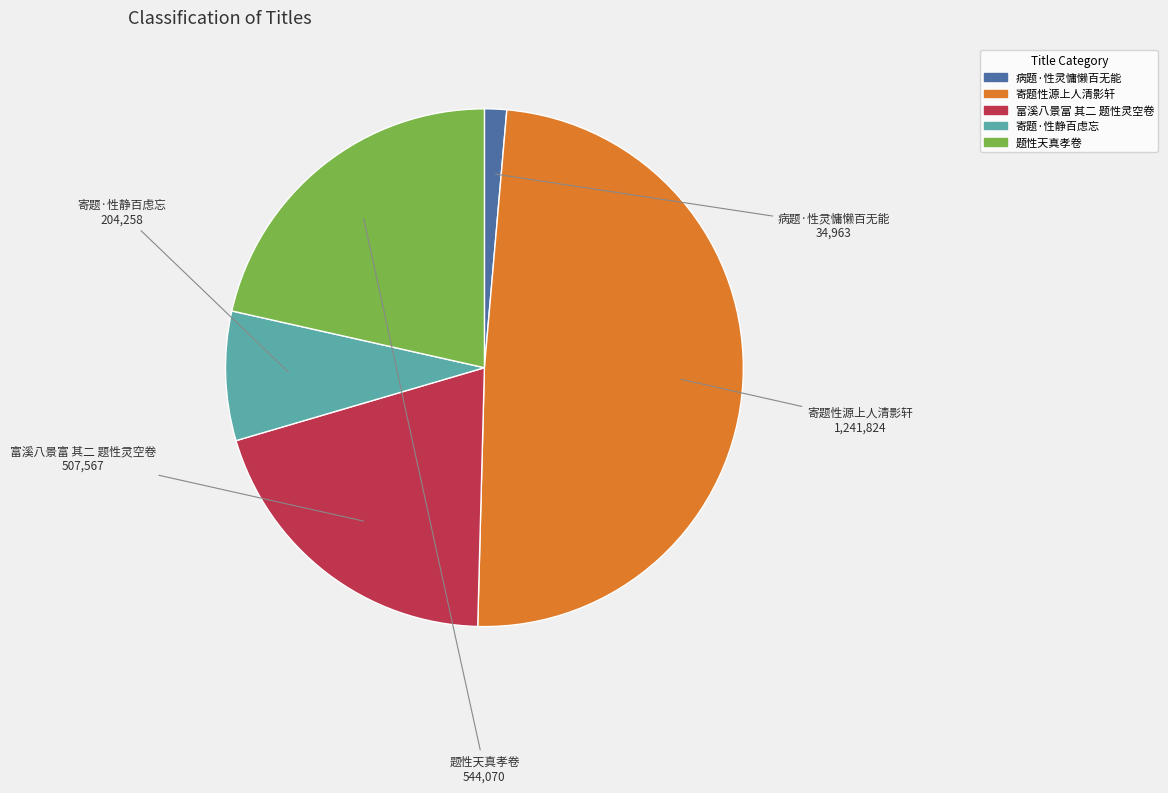

The 病题·性灵慵懒百无能 slice represents 1% of the pie. True or false?

True